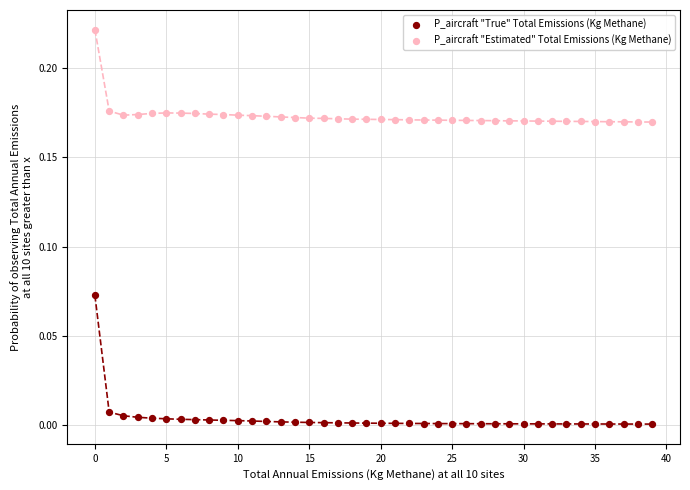

Which series has the largest Y range (max minus min)?

P_aircraft "True" Total Emissions (Kg Methane)